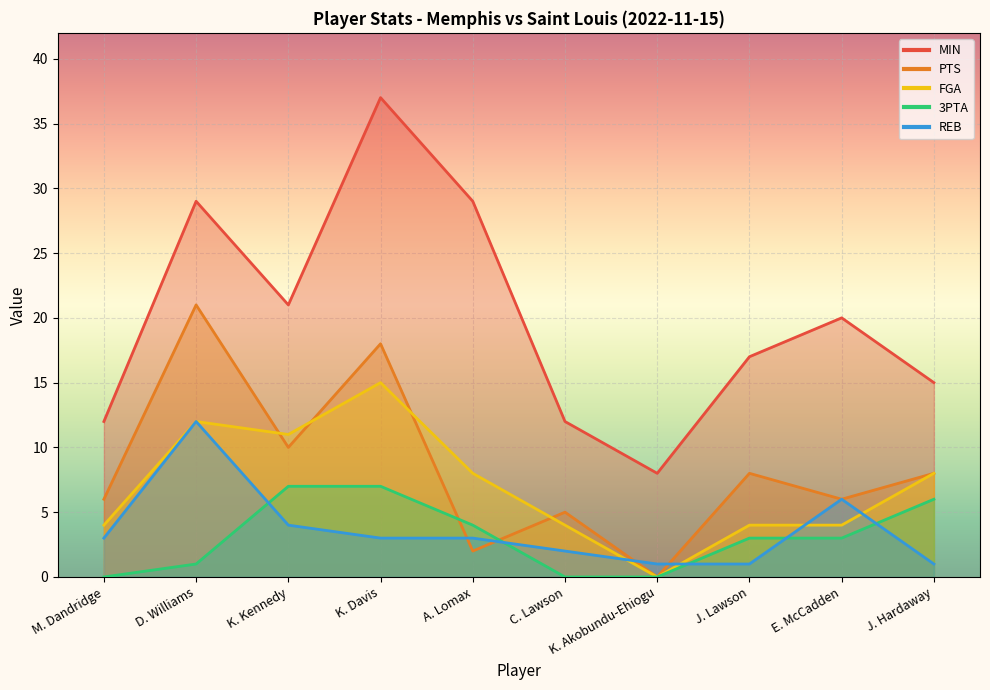

Reading left to right, transcribe all the data shown in this chart.

MIN: 12	29	21	37	29	12	8	17	20	15
PTS: 6	21	10	18	2	5	0	8	6	8
FGA: 4	12	11	15	8	4	0	4	4	8
3PTA: 0	1	7	7	4	0	0	3	3	6
REB: 3	12	4	3	3	2	1	1	6	1